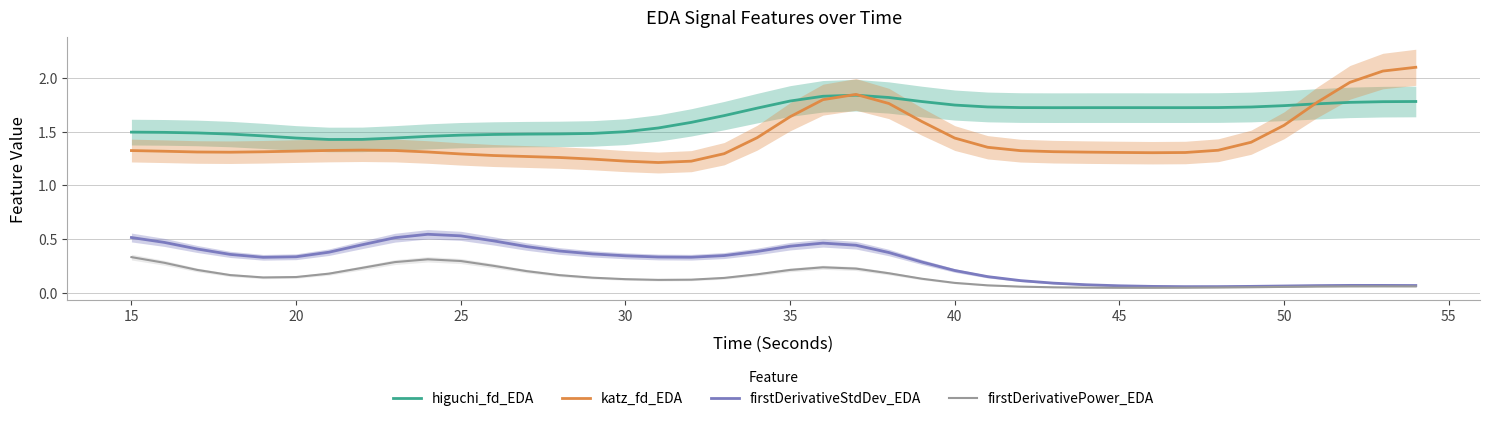

True or false: katz_fd_EDA and firstDerivativeStdDev_EDA cross at least once.

False